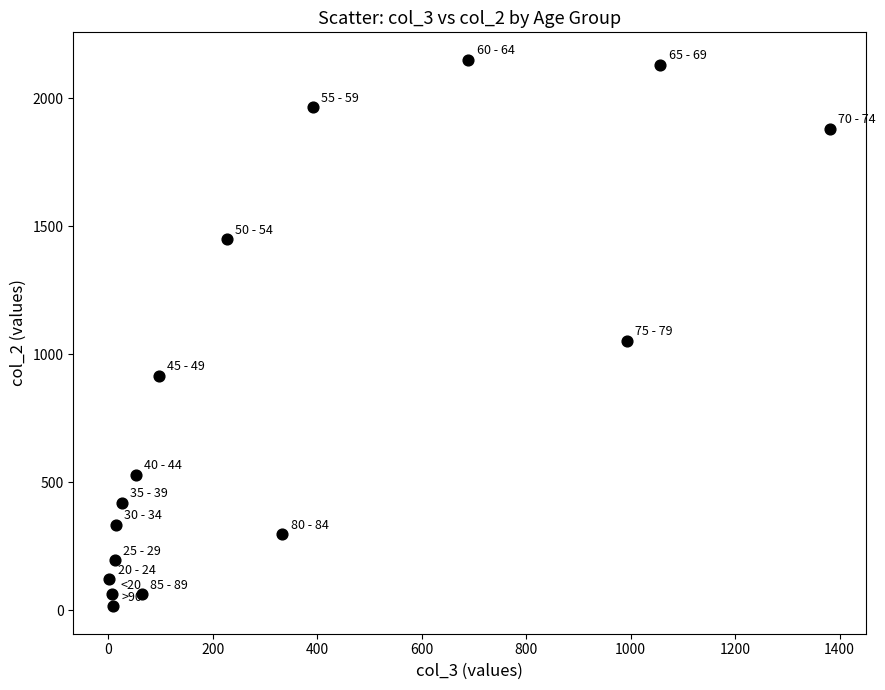

What is the range of X values (max minus min)?

1379